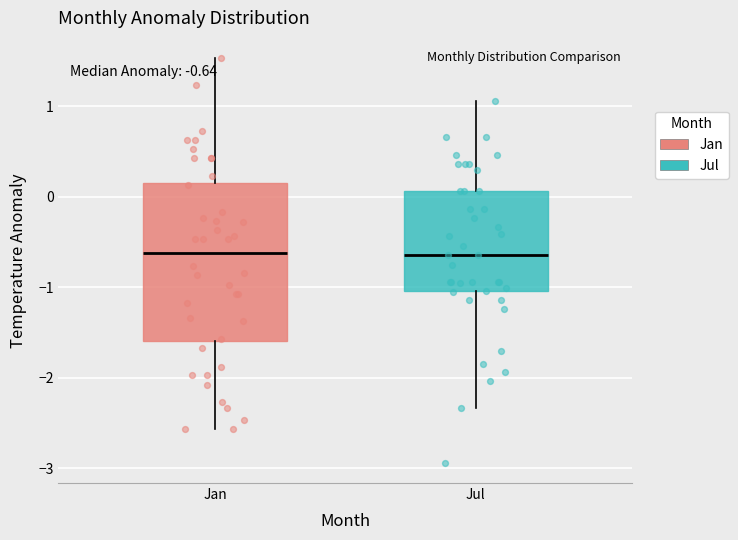

Which box is the tallest, from its lower edge to its upper edge?

Jan